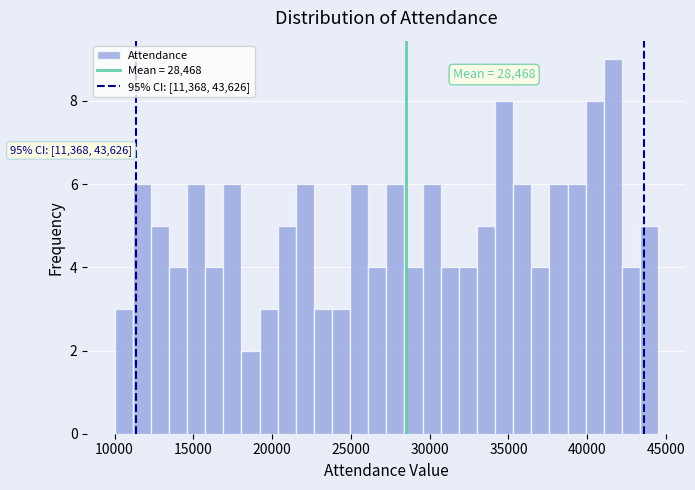

Around what value on the x-axis is the tallest bar? Give the approximate position of its centre, as read against the axis.

41500